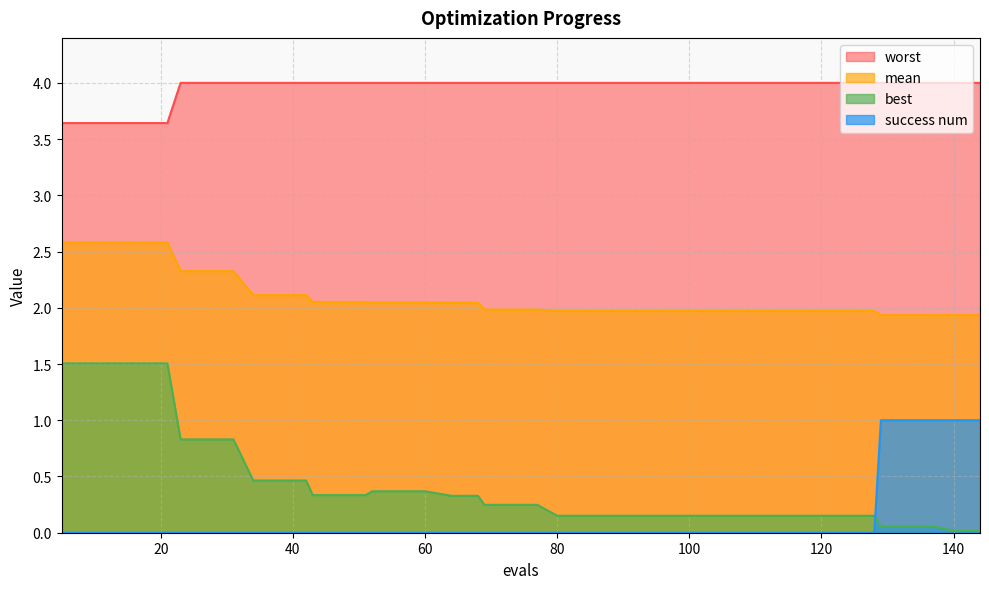

What are all the series names shown in the legend?

worst, mean, best, success num